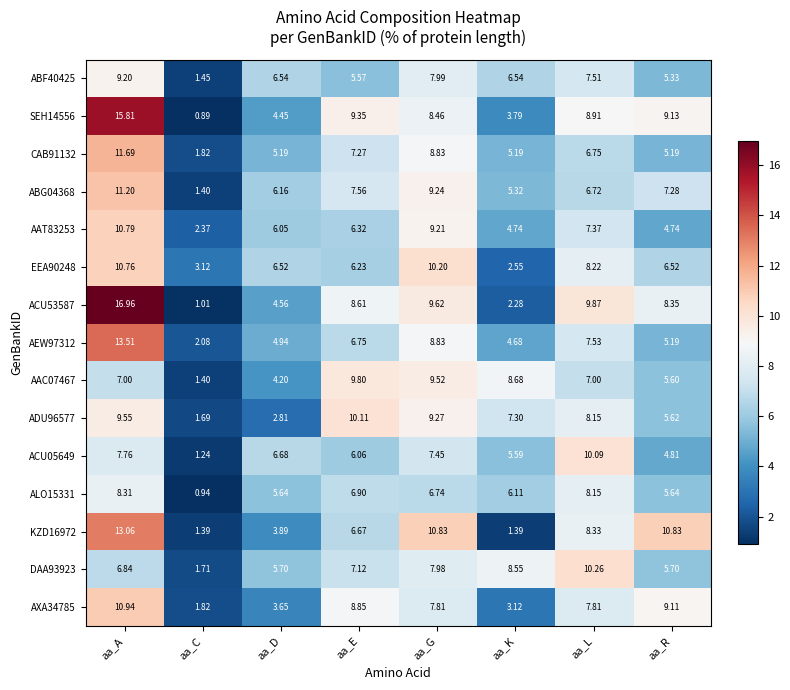

Which series has the largest range (max minus min)?

ACU53587